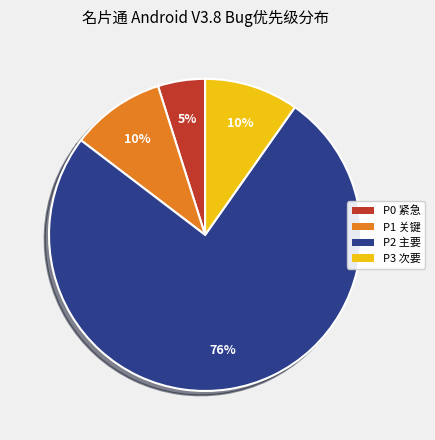

Between P2 主要 and P0 紧急, which is larger?

P2 主要